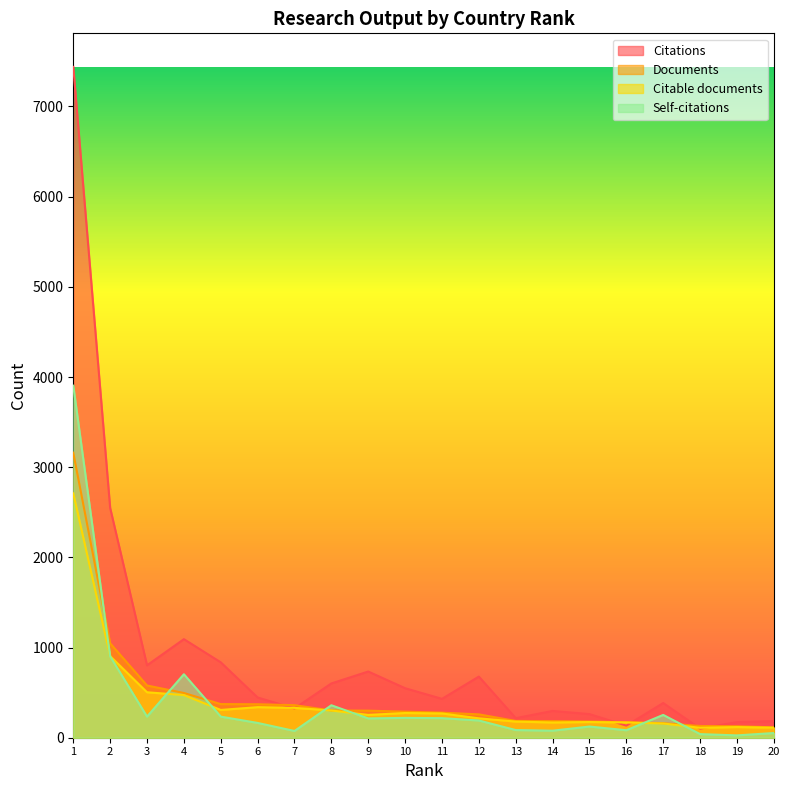

Rank the categories by Documents value from lowest to highest.

20, 19, 18, 17, 16, 15, 14, 13, 12, 11, 10, 9, 8, 7, 6, 5, 4, 3, 2, 1